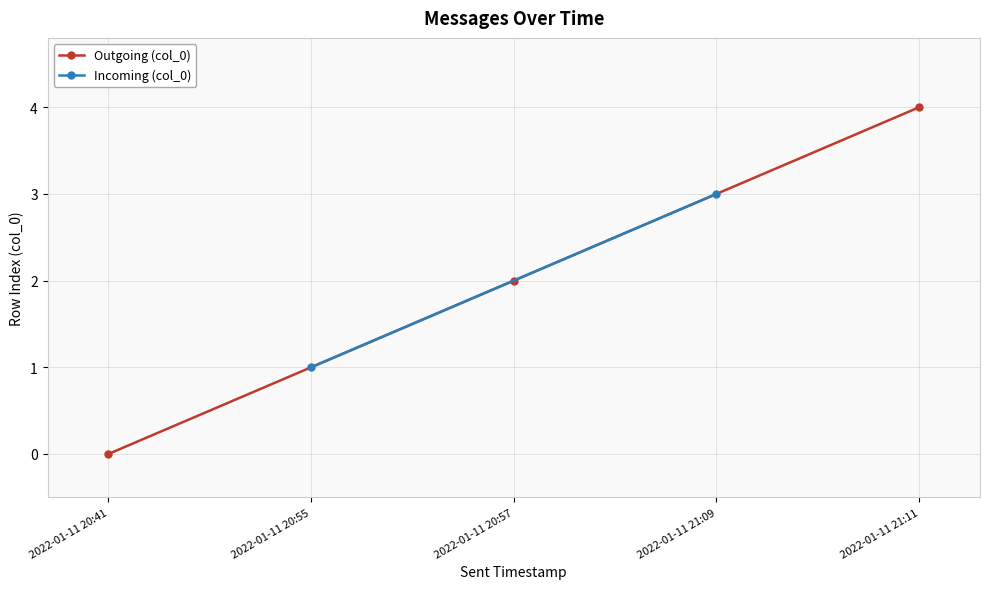

Which category has the lowest value across all series?

2022-01-11 20:41